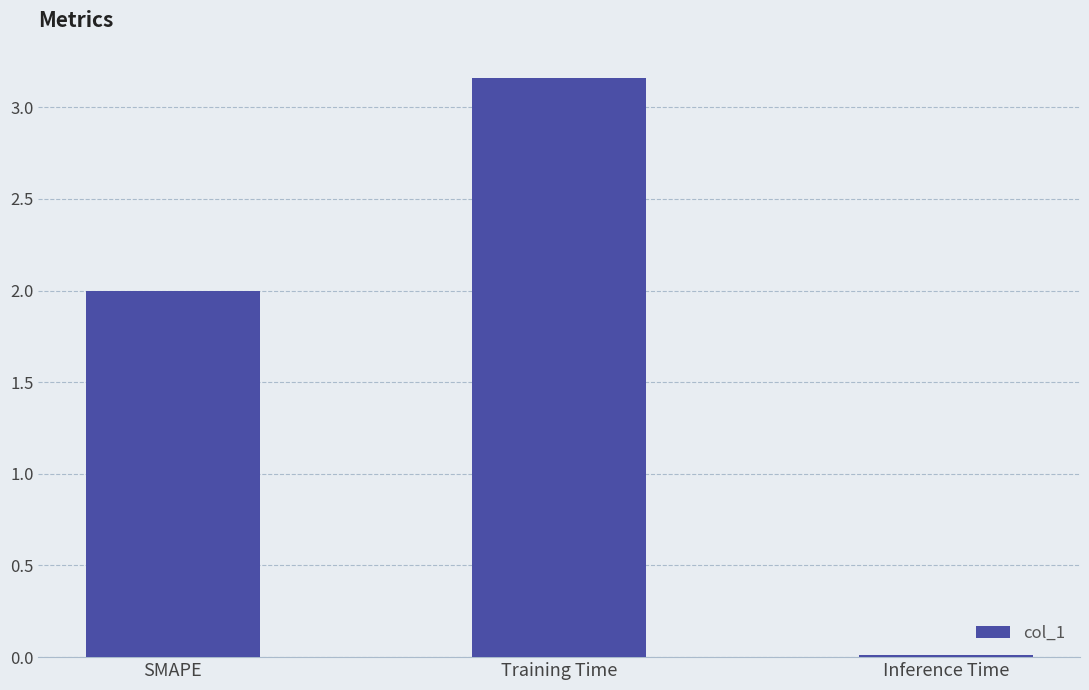

At which category does the chart reach its minimum across all series?

Inference Time